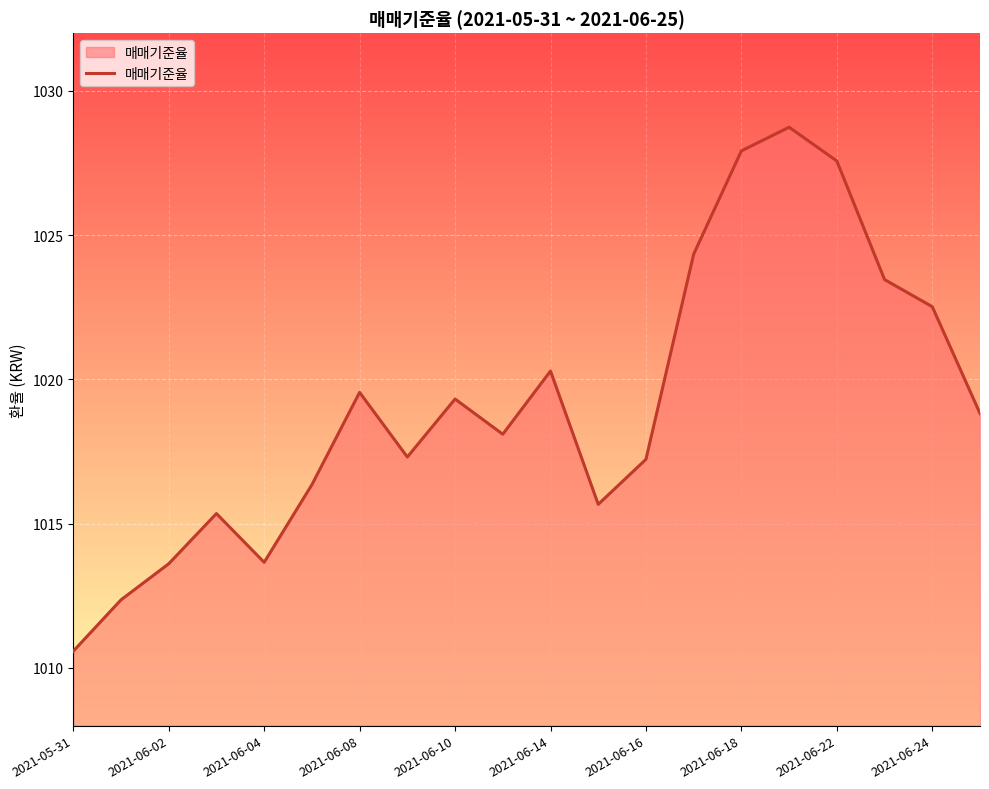

What is the difference between the maximum and second lowest values?

16.4